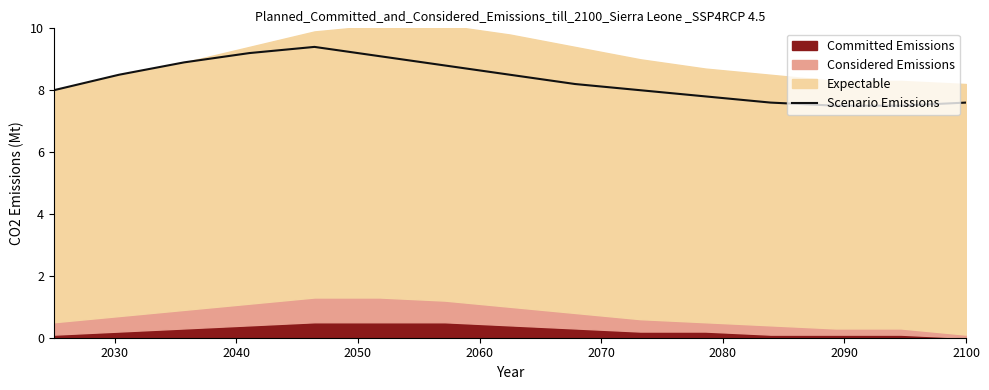

What is the highest value of the Scenario Emissions series?

9.4